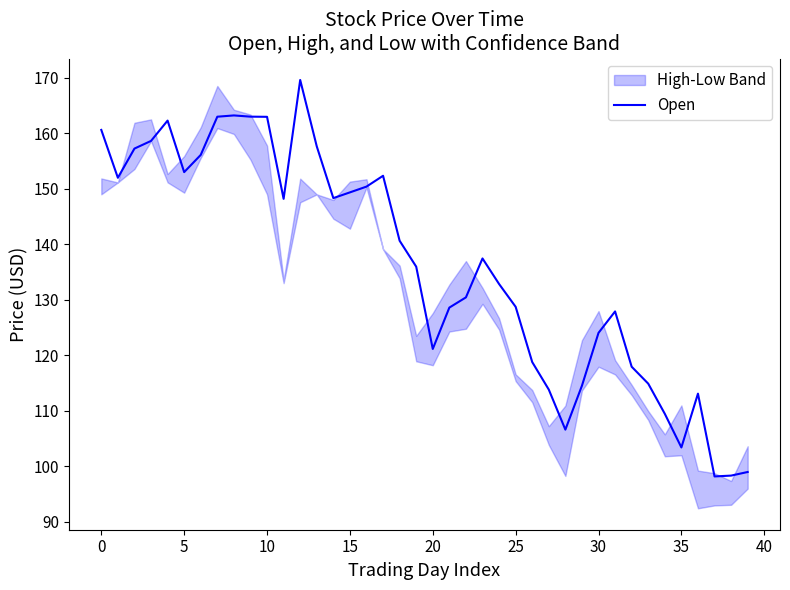

What is the average value?

136.1